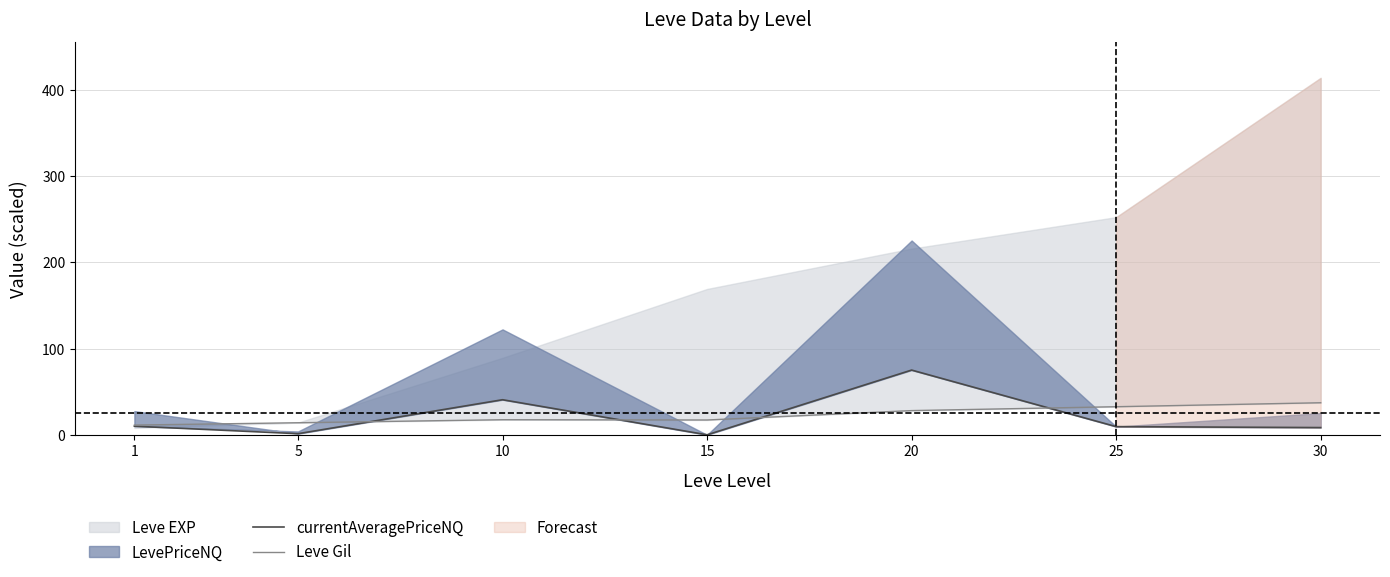

What is the difference between the maximum and minimum values in the Leve Gil series?

25.9